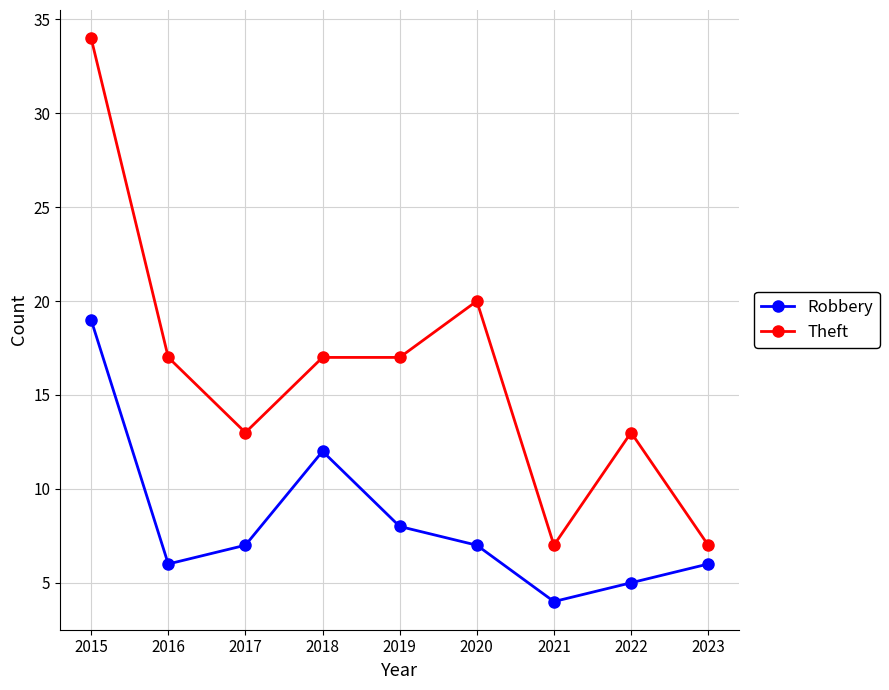

What is the difference between the maximum and minimum values in the Robbery series?

15